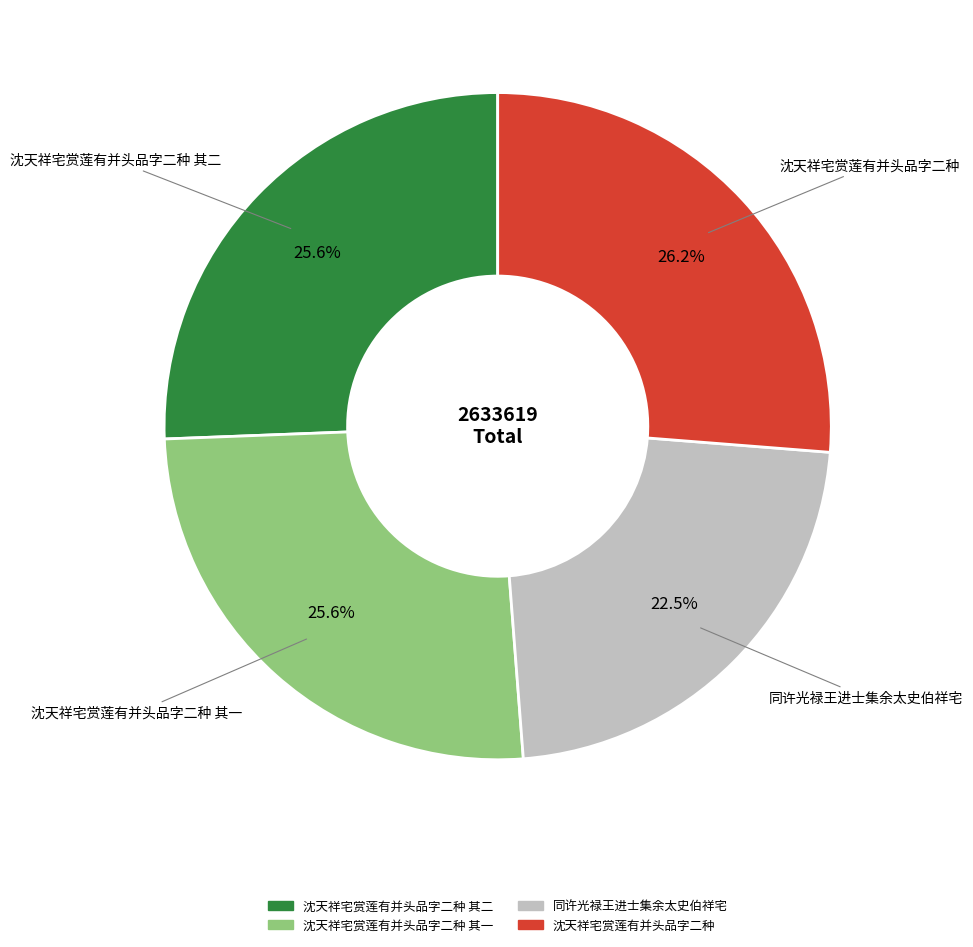

How many slices are in this pie chart?

4